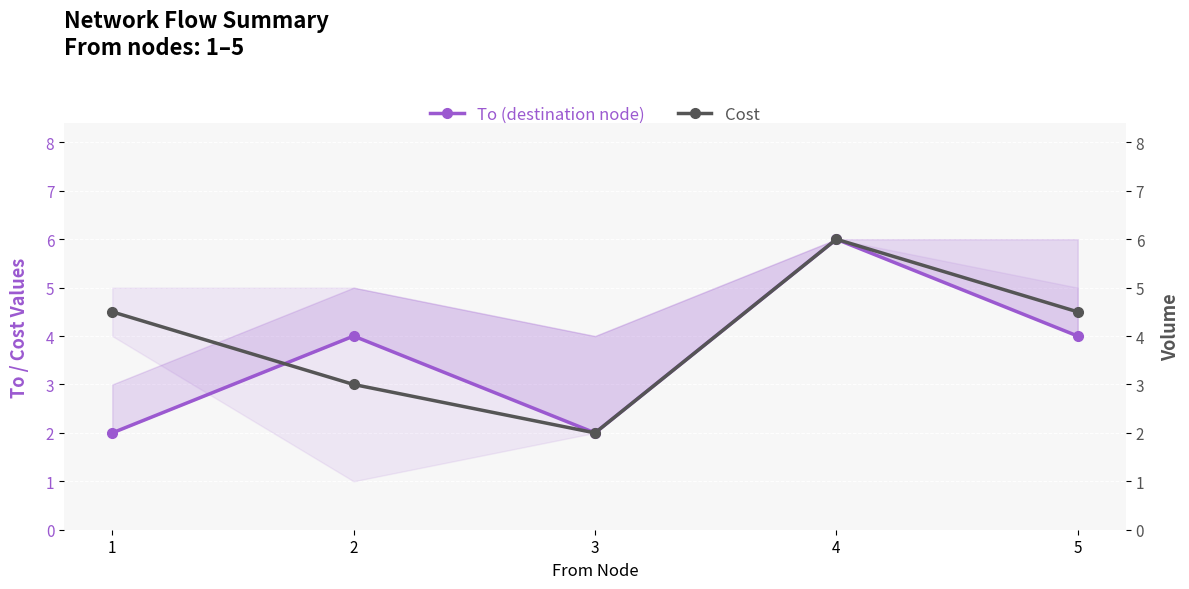

What is the value of the Cost point at the 3rd from the left?

2.0